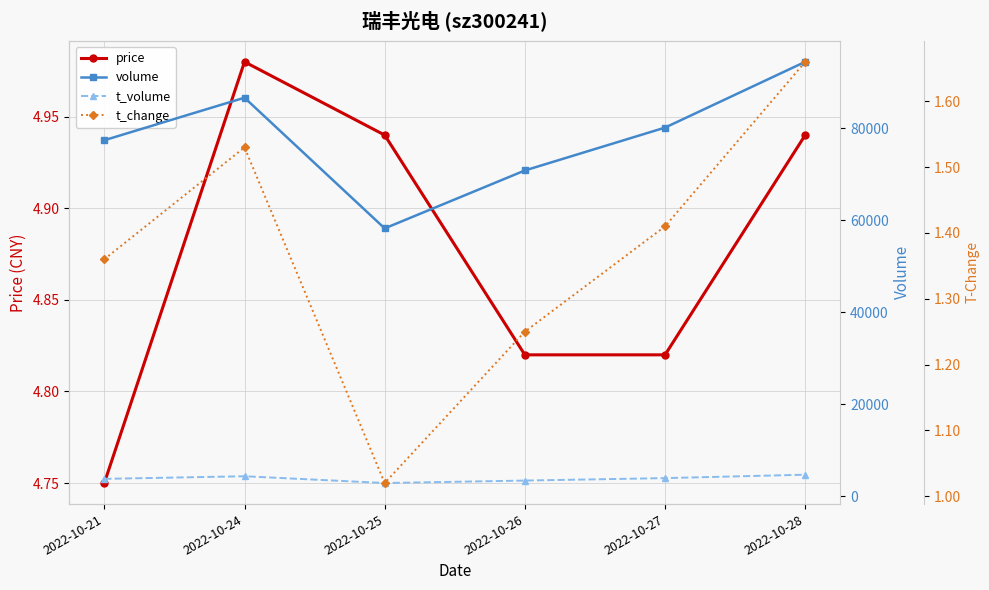

The value of t_change at 2022-10-27 is 1.4. True or false?

True